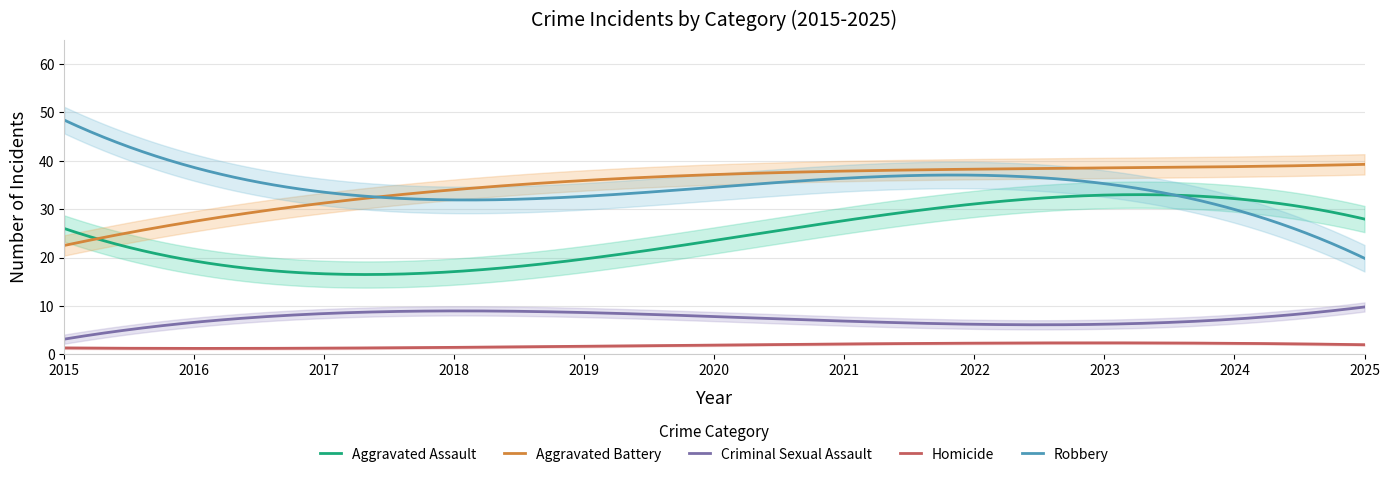

Is the value of Robbery at 2022 greater than the value of Homicide at 2019?

Yes